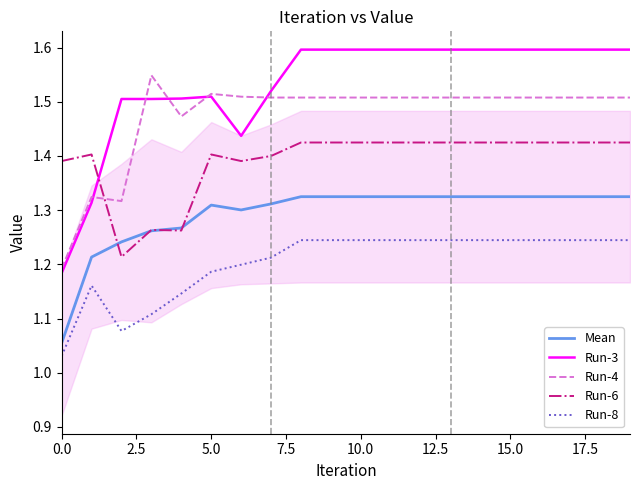

Which series has the largest total across all categories?

Run-3